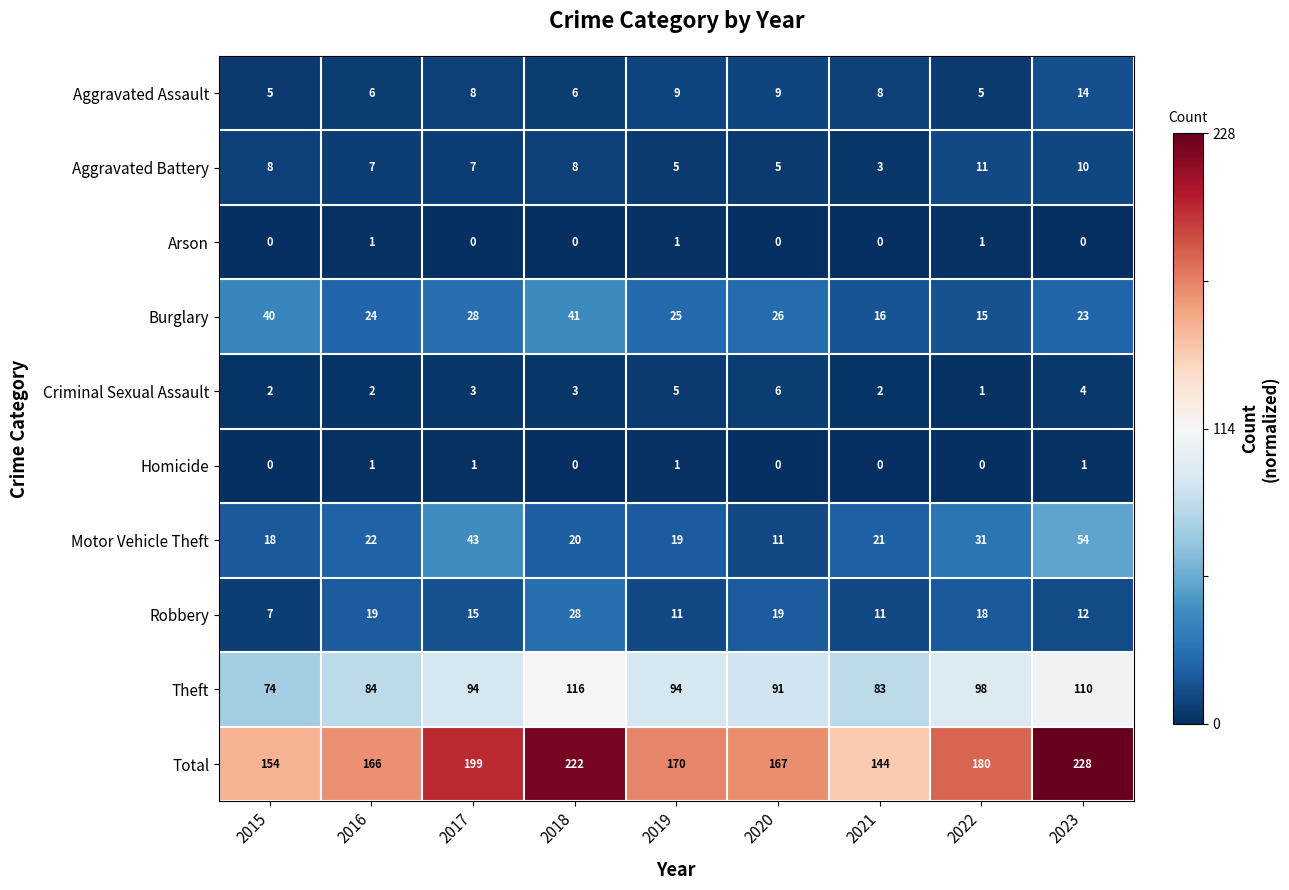

What is the average value of the Motor Vehicle Theft series?

27